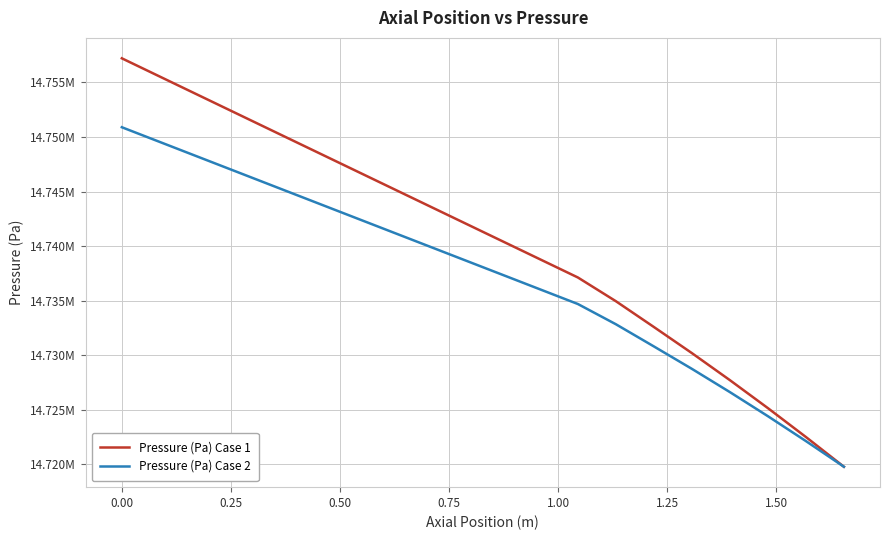

What is the difference between the maximum and minimum values in the Pressure (Pa) Case 1 series?

37428.7